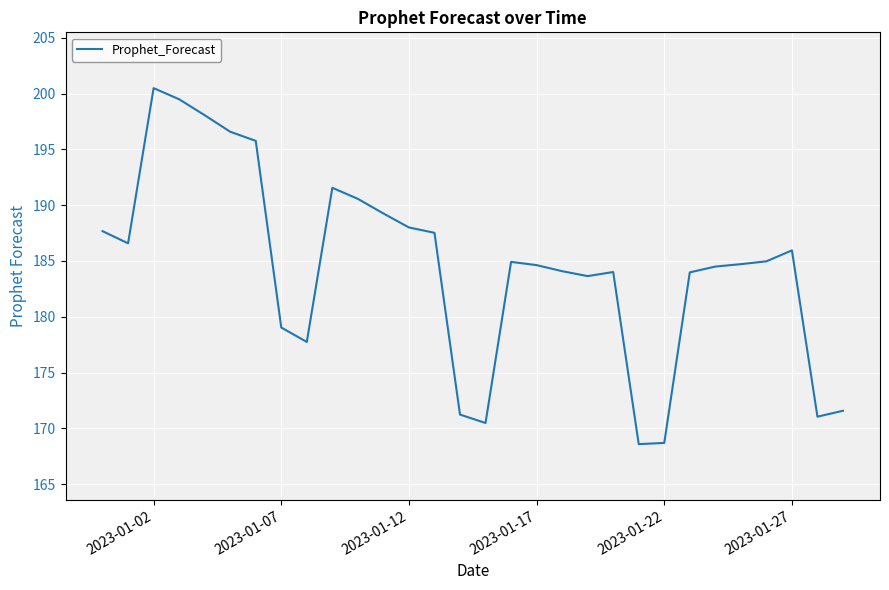

What is the difference between the maximum and minimum values?

31.9